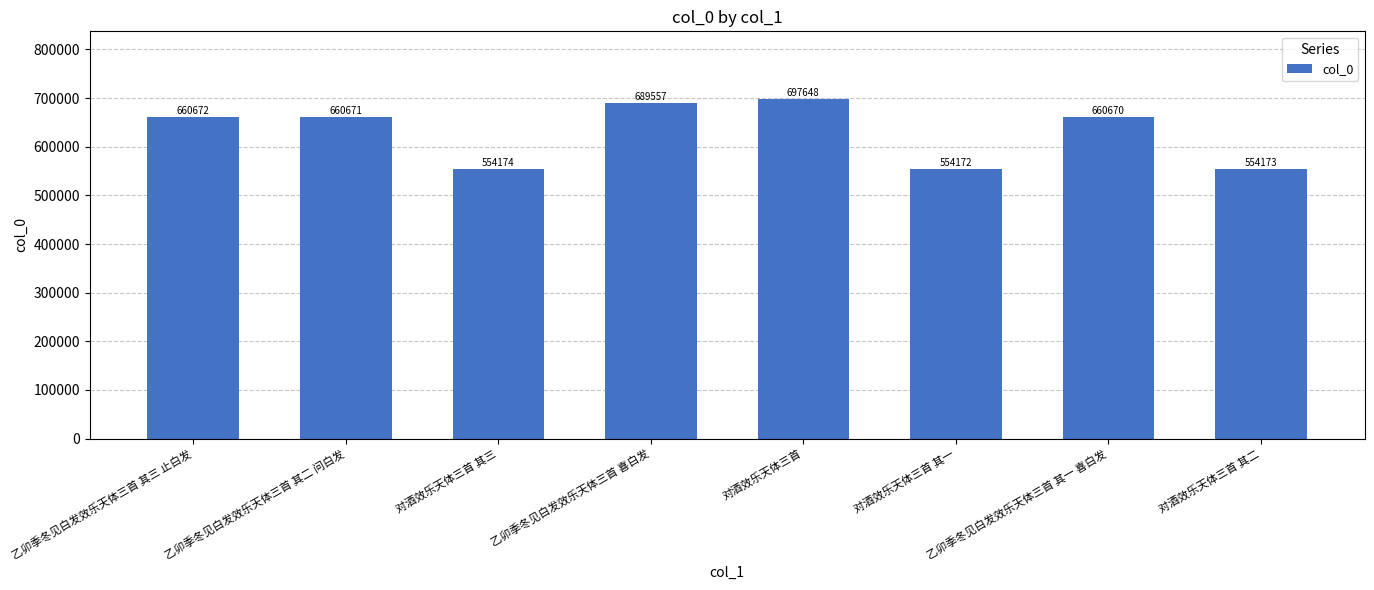

Reading left to right, extract all data points from this chart.

660672	660671	554174	689557	697648	554172	660670	554173